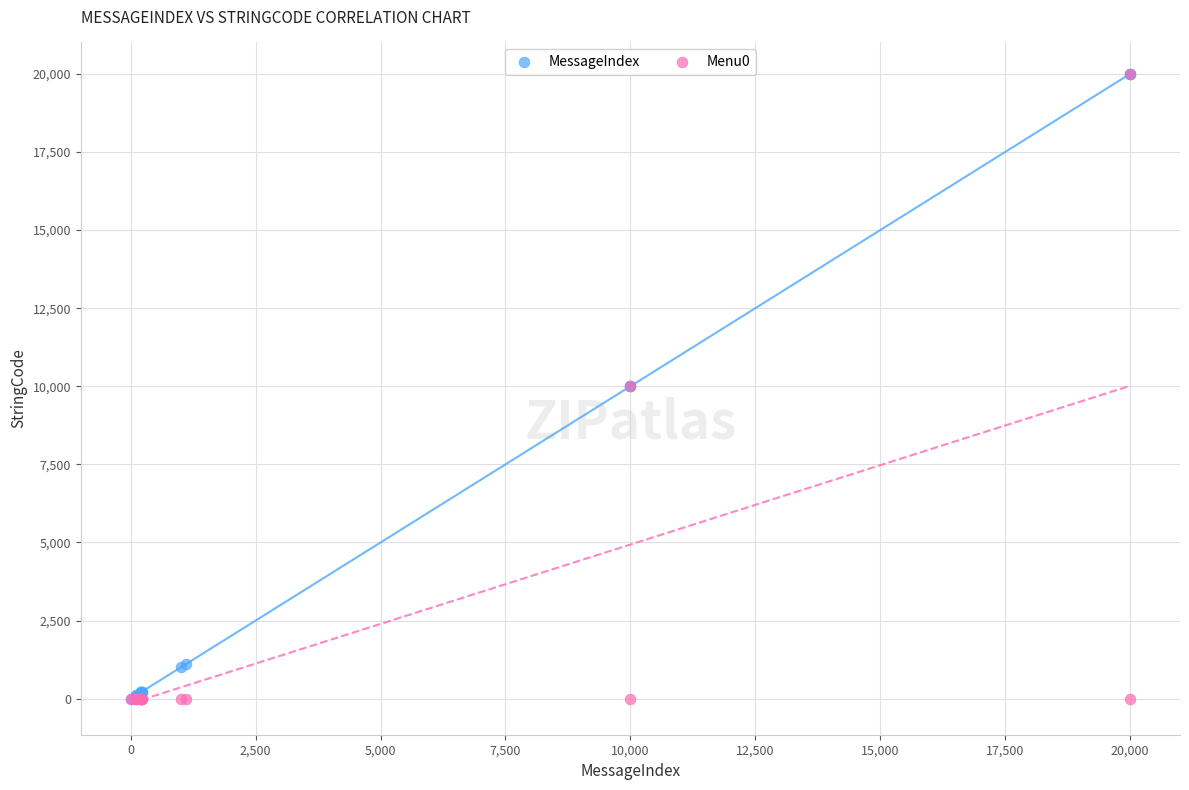

What are all the series names shown in the legend?

MessageIndex, Menu0